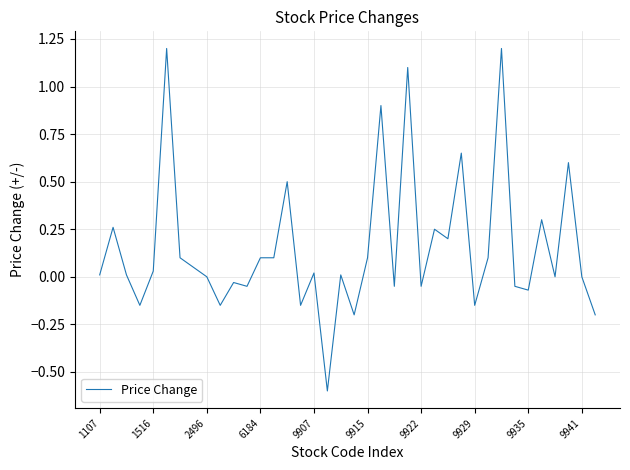

What is the smallest value displayed?

-0.6